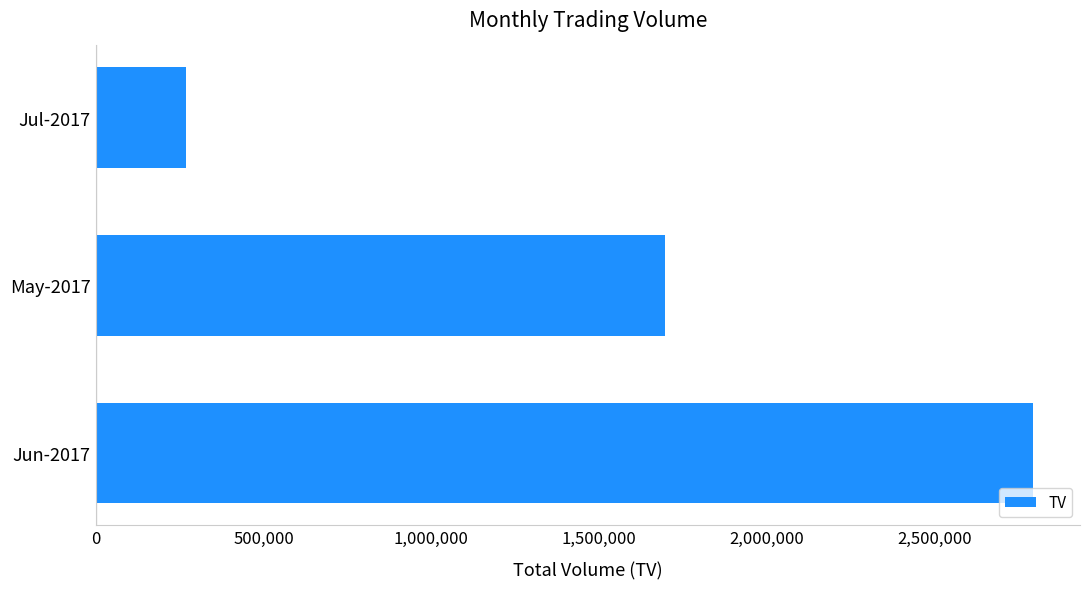

Reading bottom to top, extract all data points from this chart.

2792000	1697000	268000